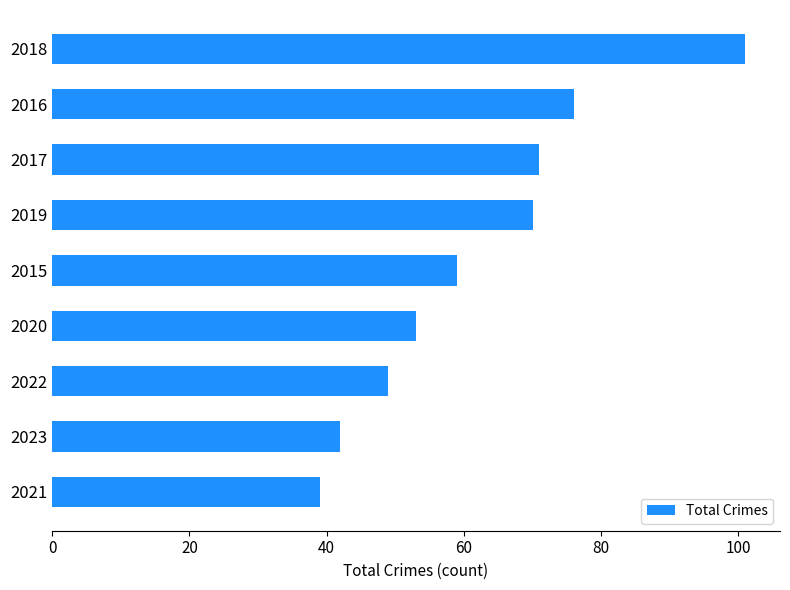

Is it true that the value at 2021 is 61?

False